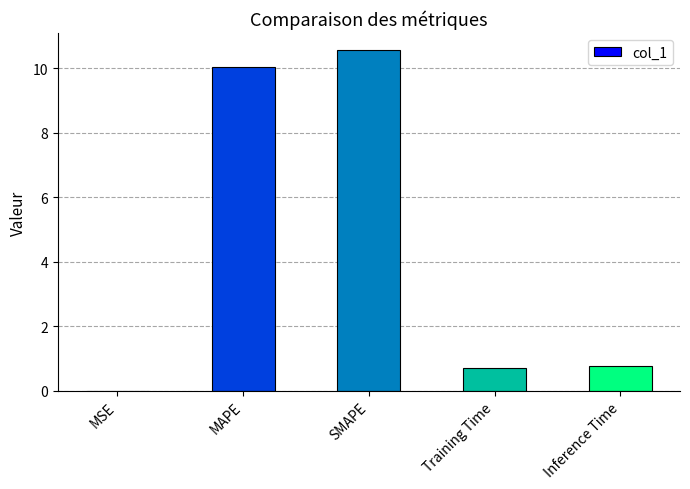

What is the maximum value shown in the chart?

10.6